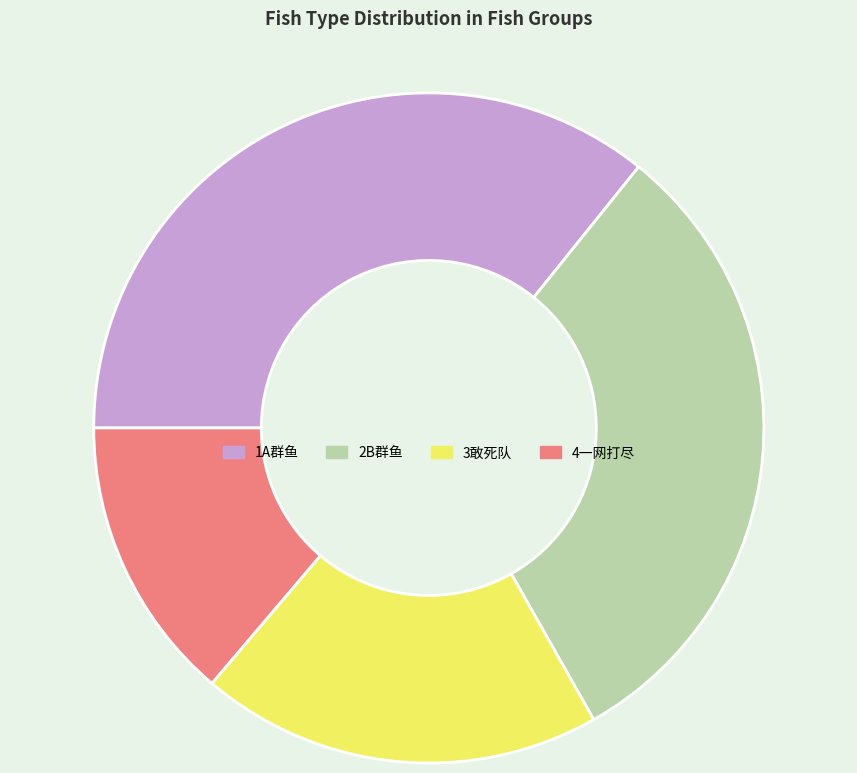

Does any single category account for the majority?

No